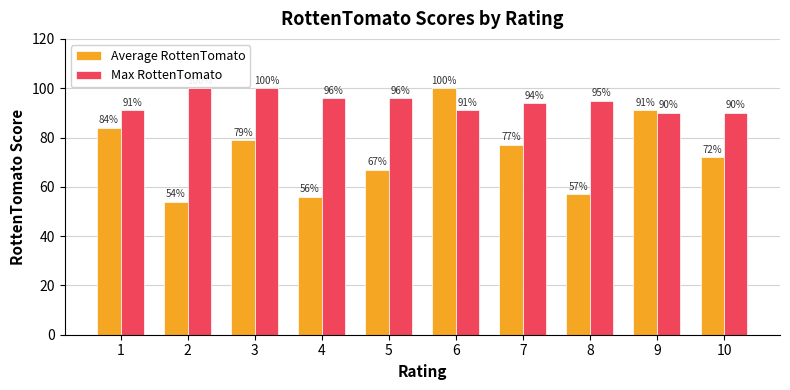

At 3, list the series in order from largest to smallest.

Max RottenTomato, Average RottenTomato